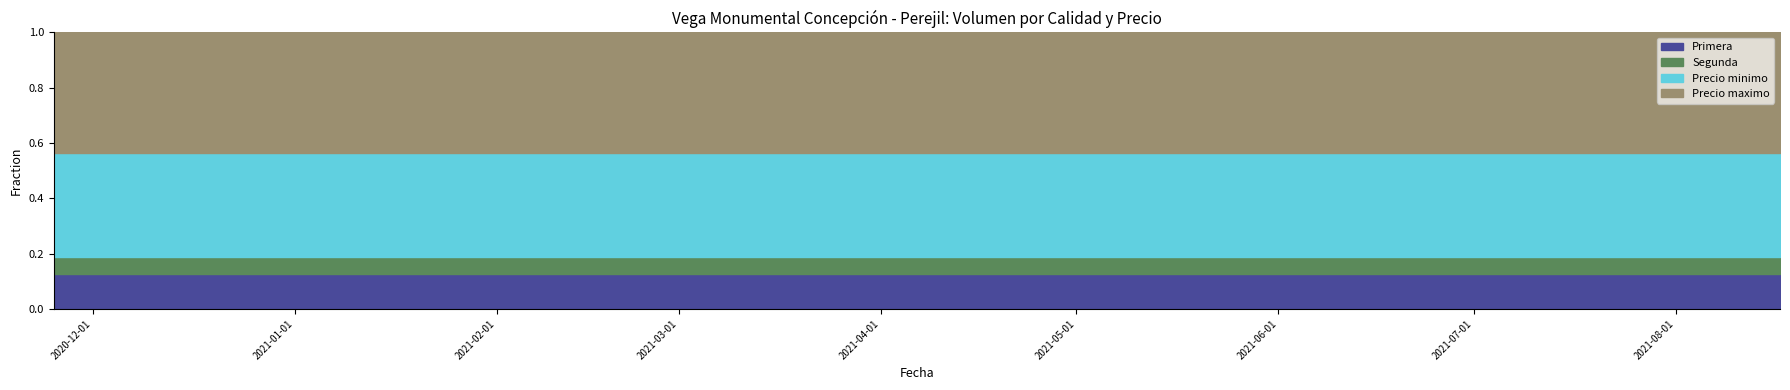

True or false: Precio minimo has a value of 219 at 2021-06-08.

False